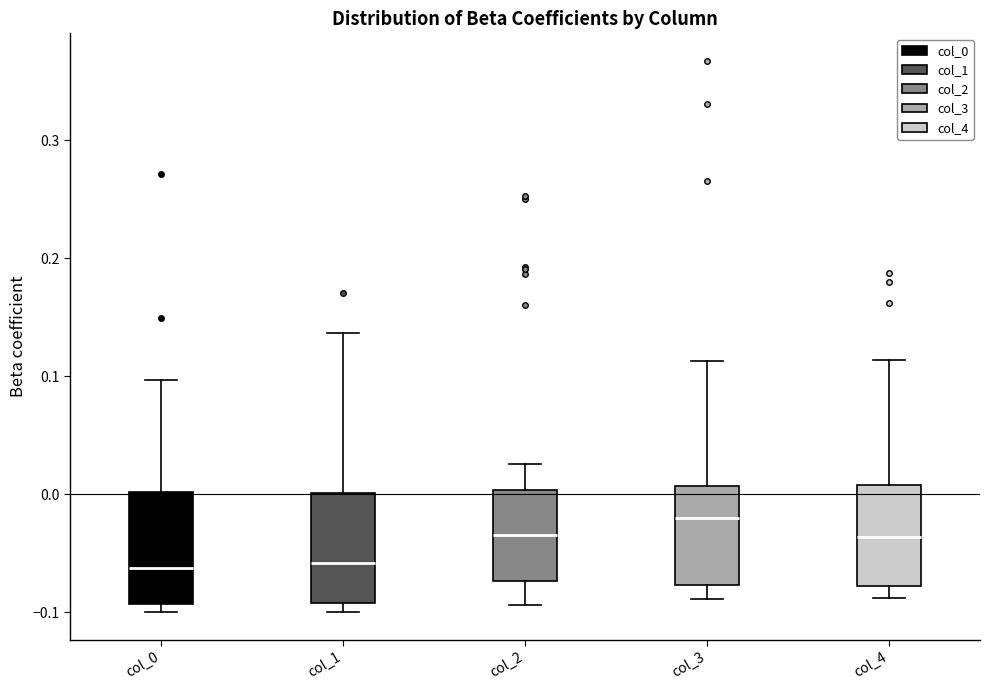

Where does the upper whisker of the box for col_4 end on the y-axis? The values are not printed on the chart, so give them approximately, as read against the axis.

0.11